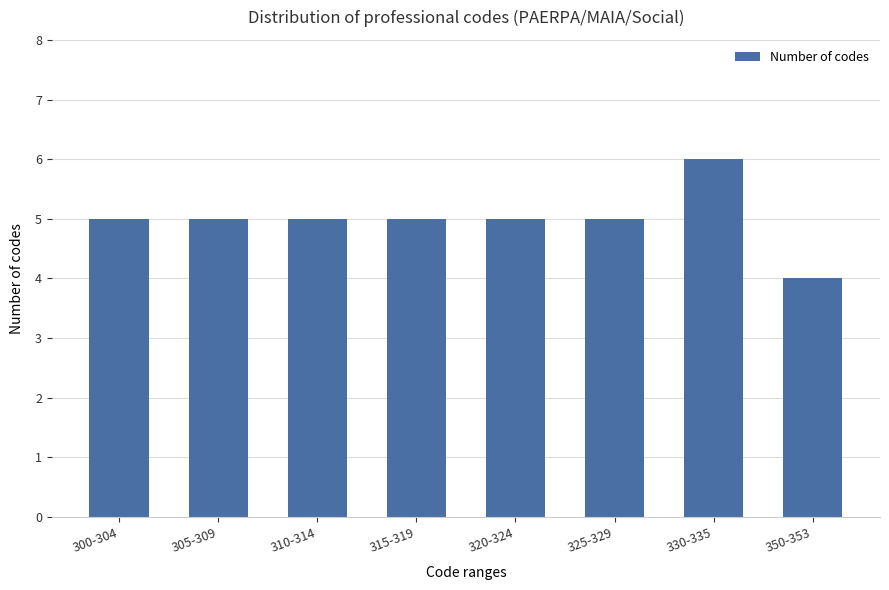

Reading right to left, list all the values displayed in this chart.

350-353=4	330-335=6	325-329=5	320-324=5	315-319=5	310-314=5	305-309=5	300-304=5